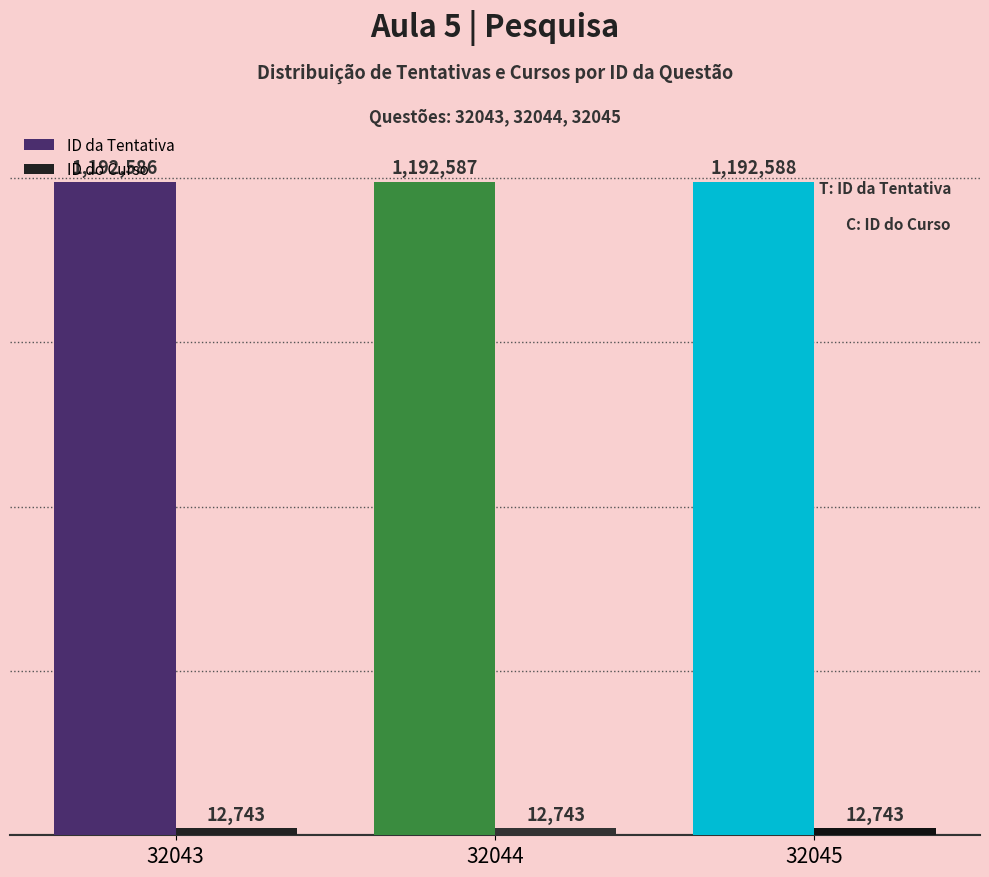

Is it true that ID da Tentativa equals 790094 at 32043?

False